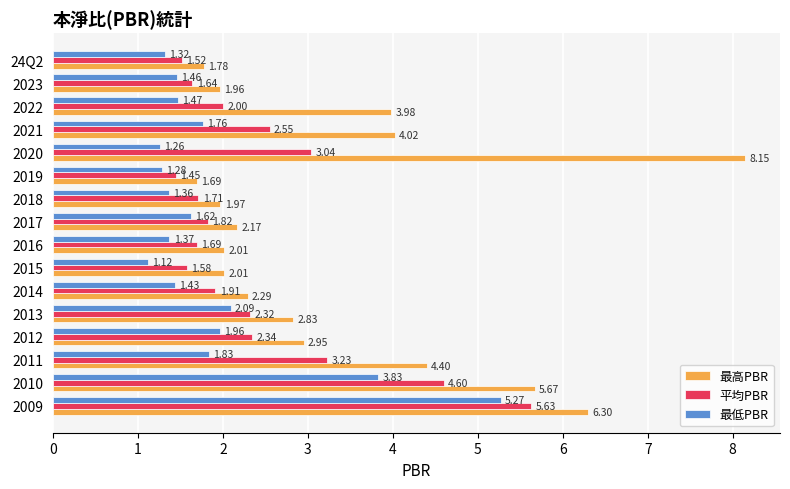

Which series has the widest spread of values?

最高PBR